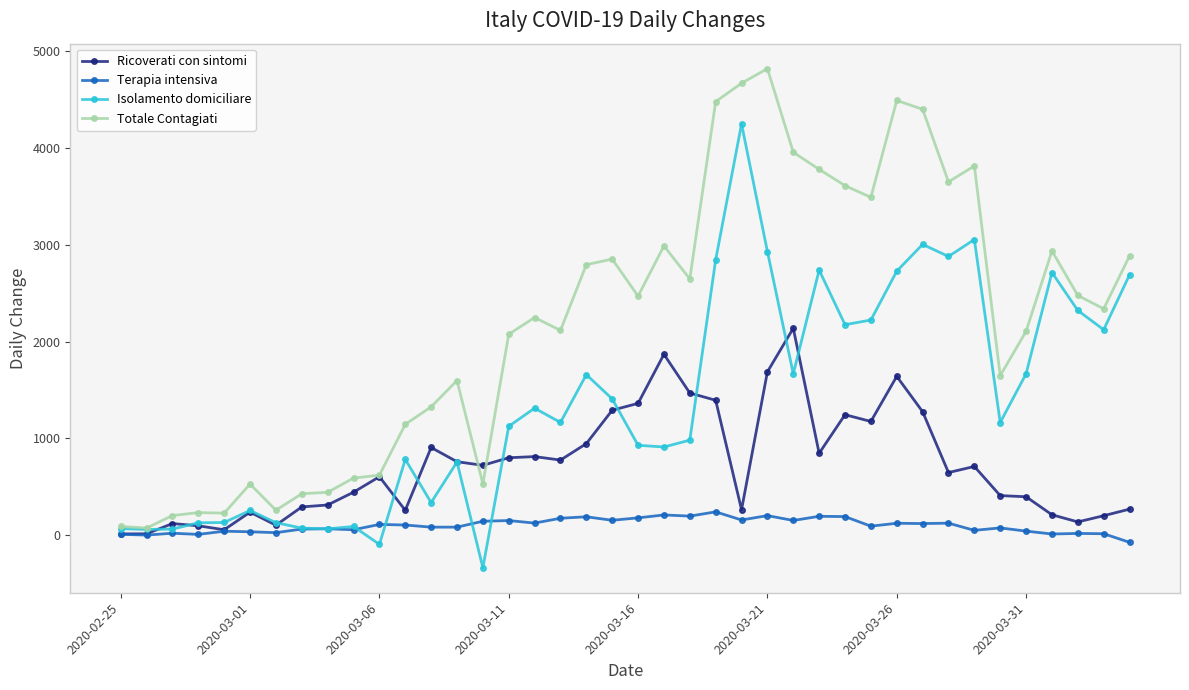

True or false: Isolamento domiciliare has more than 0 interior local peaks.

True